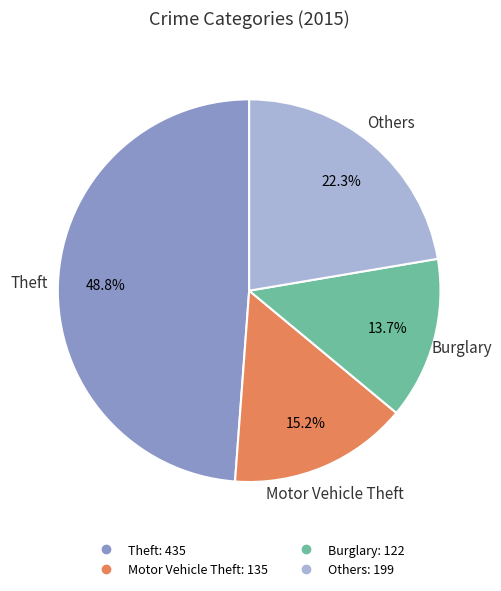

Is there any slice that represents more than half of the pie?

No